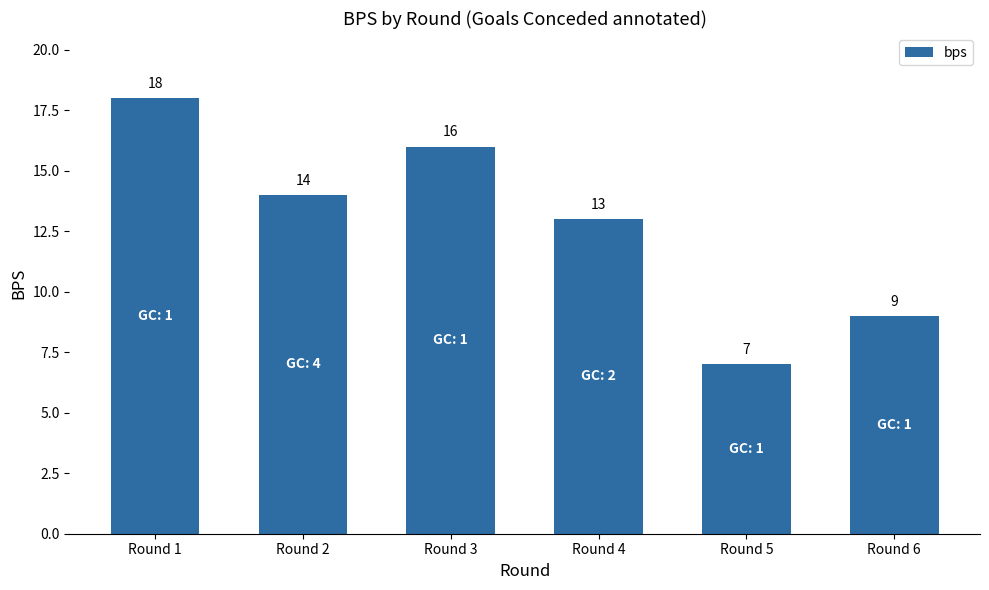

Which has a higher value, Round 3 or Round 4?

Round 3